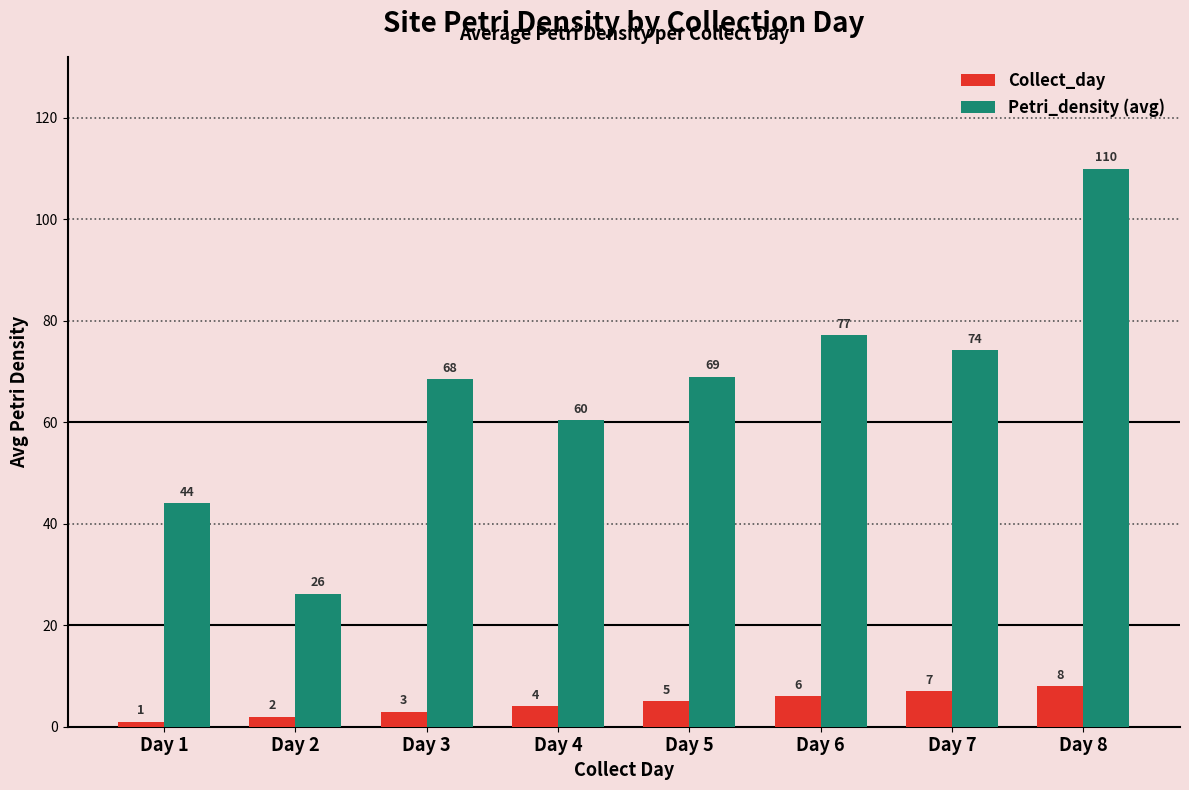

What value does the Collect_day series have at Day 5?

5.0